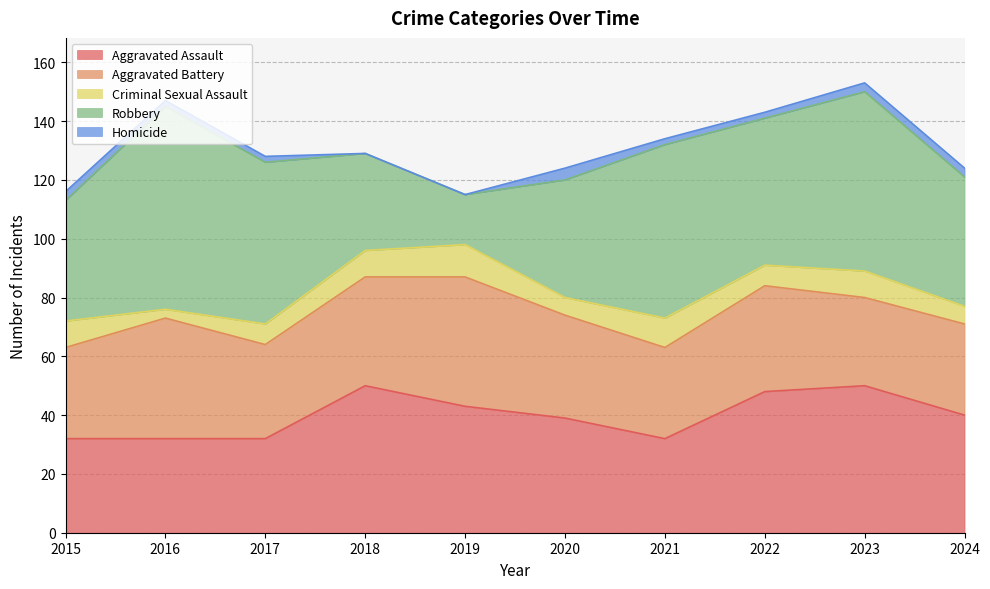

What is the approximate value of Aggravated Assault at 2017, to the nearest 10?

30